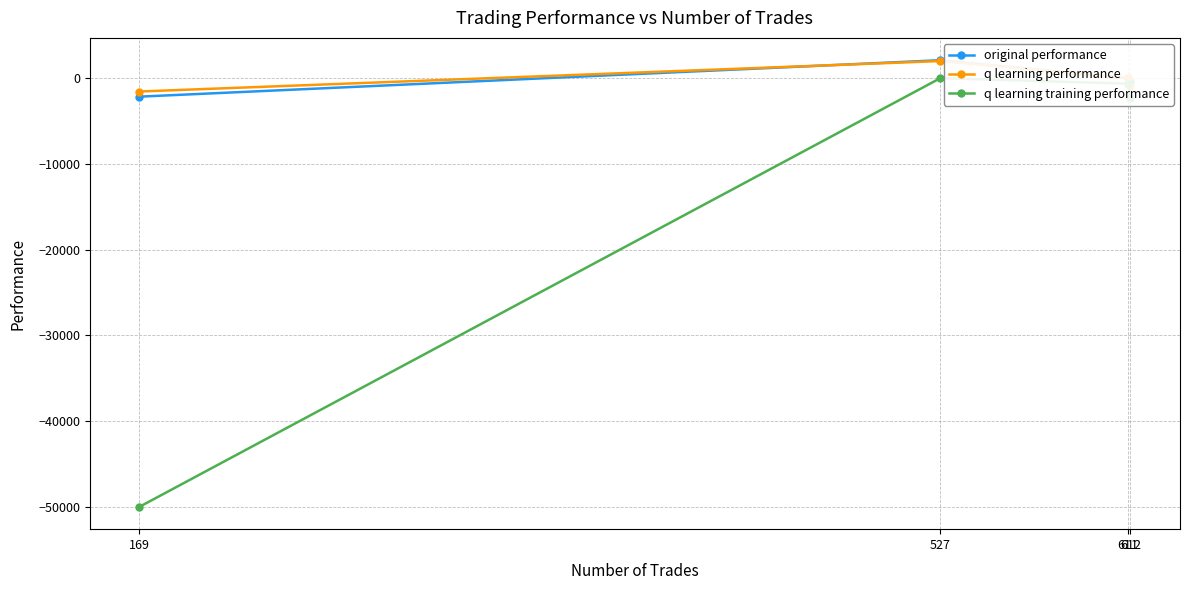

Which series has the largest range (max minus min)?

q learning training performance